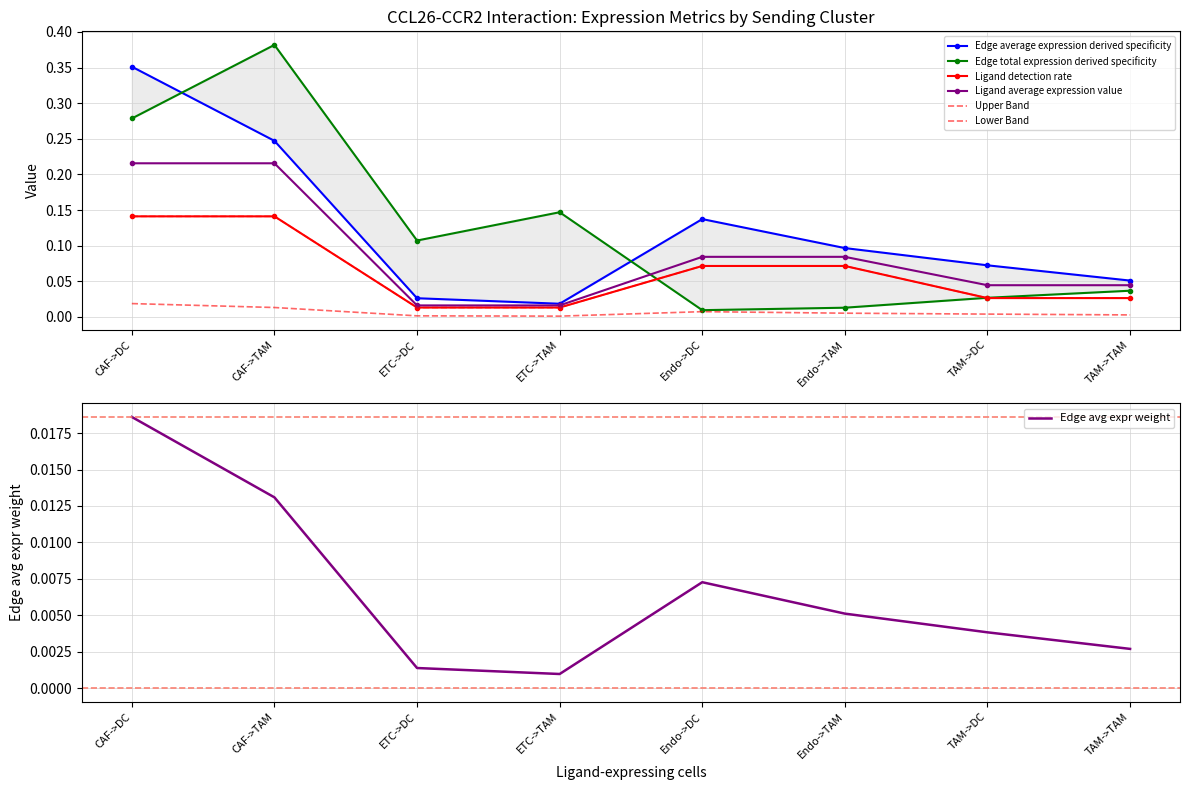

Is this an area chart (filled region under the line)?

No